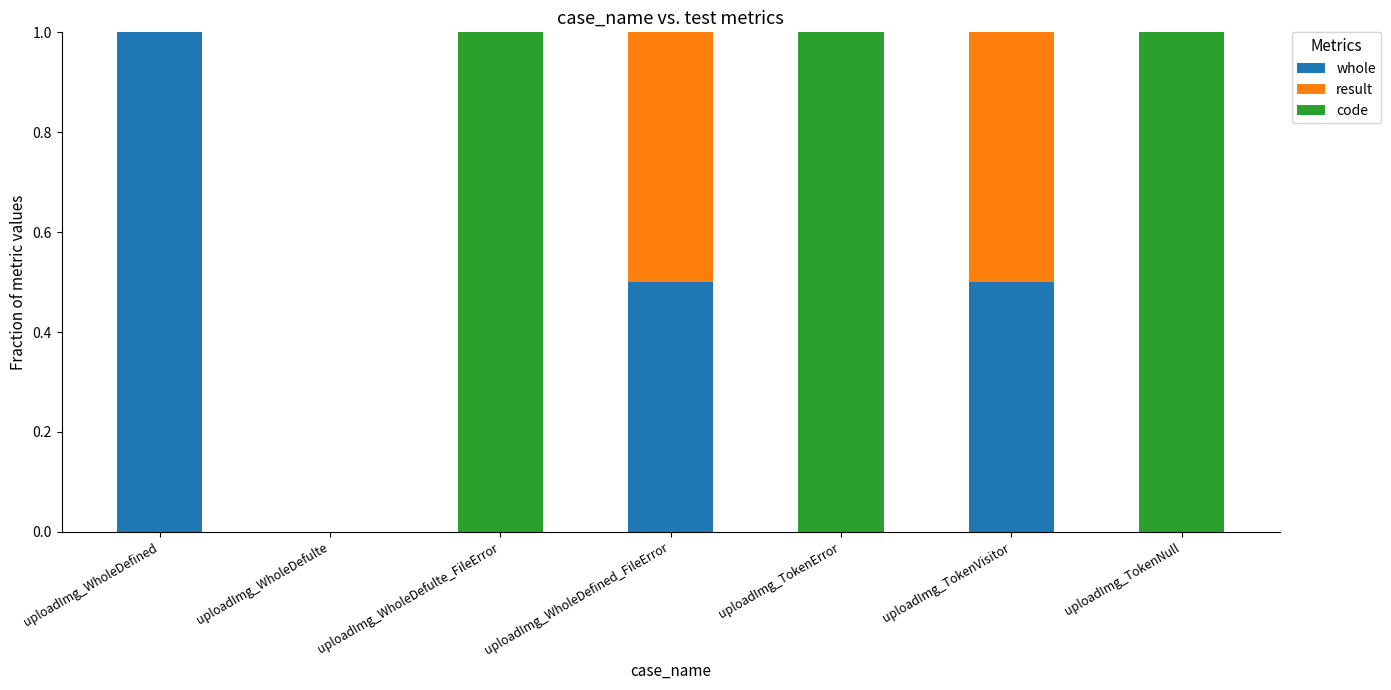

What is the maximum value for whole?

1.0